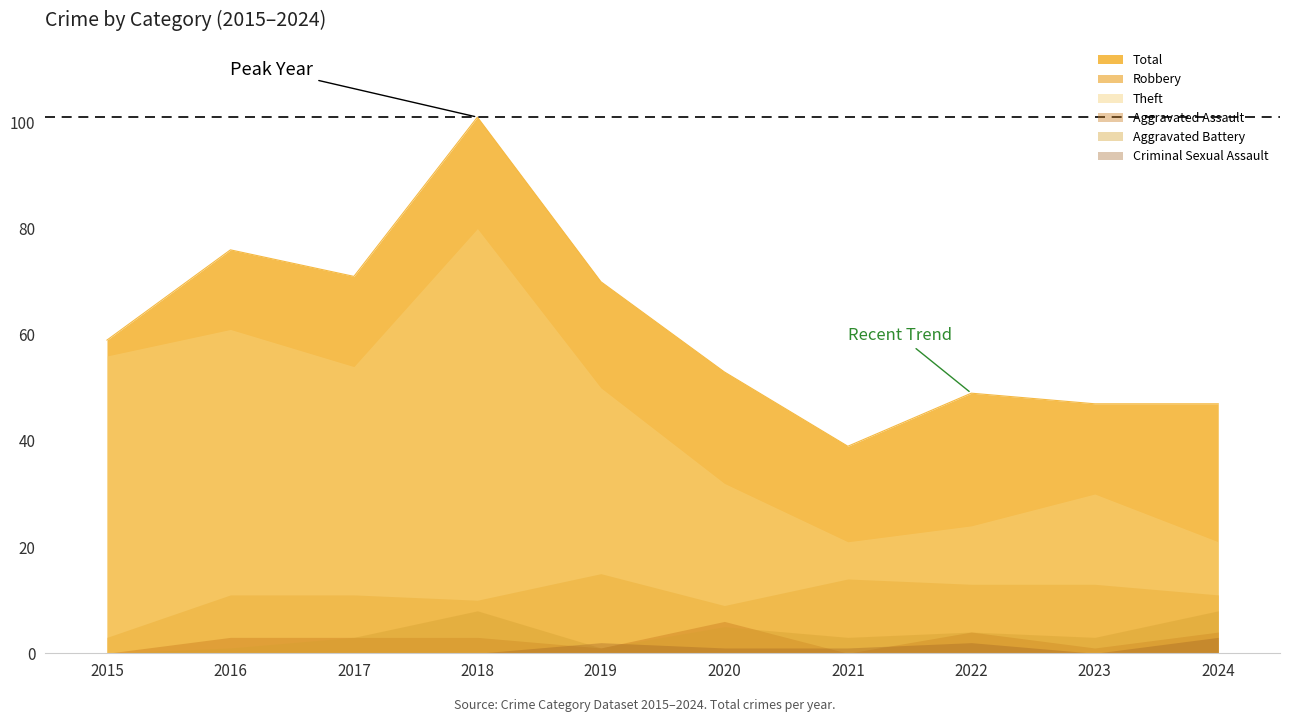

True or false: Aggravated Assault has a value of 3 at 2017.

True